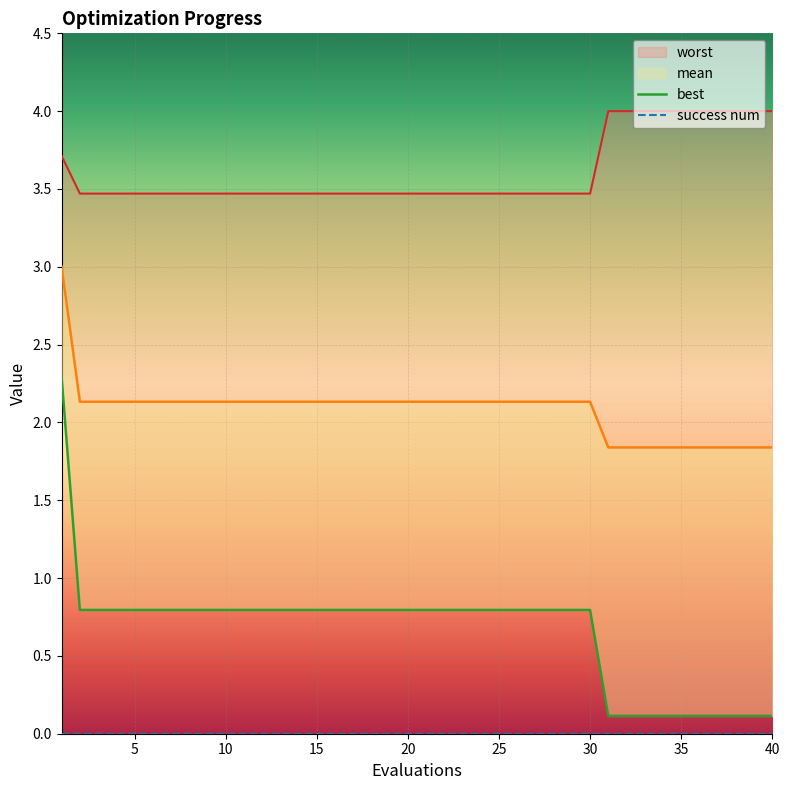

True or false: mean and best intersect in this chart.

False